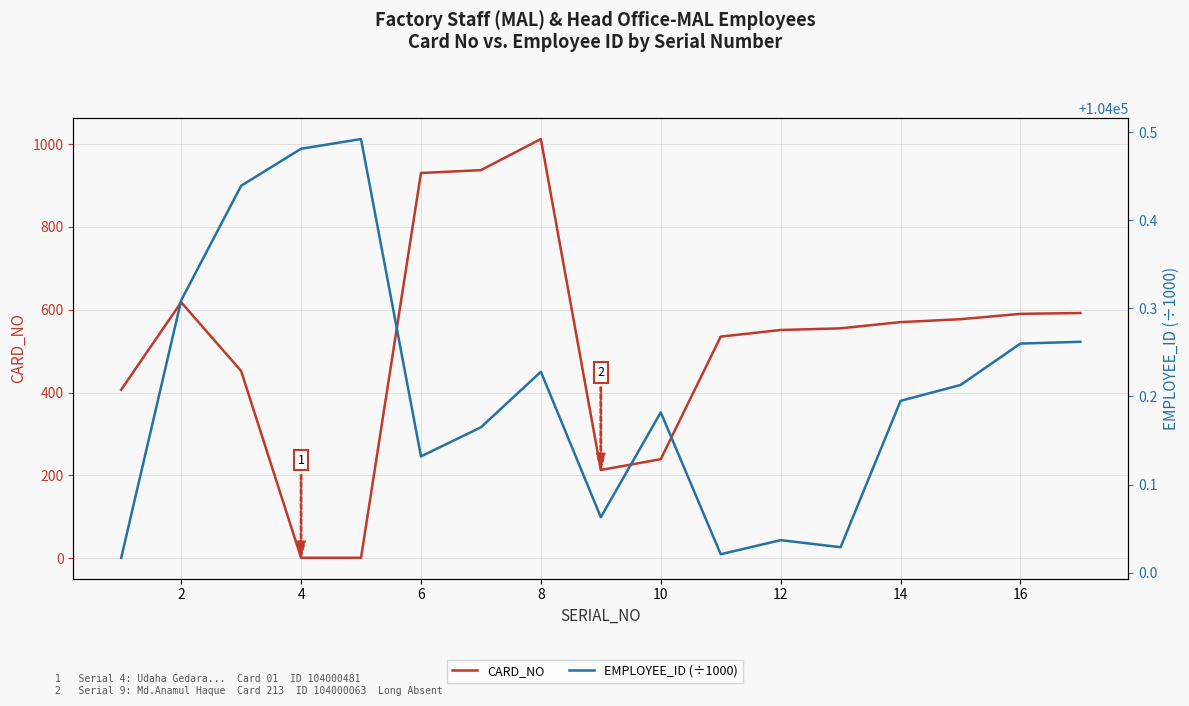

True or false: EMPLOYEE_ID (÷1000) and CARD_NO cross at least once.

False